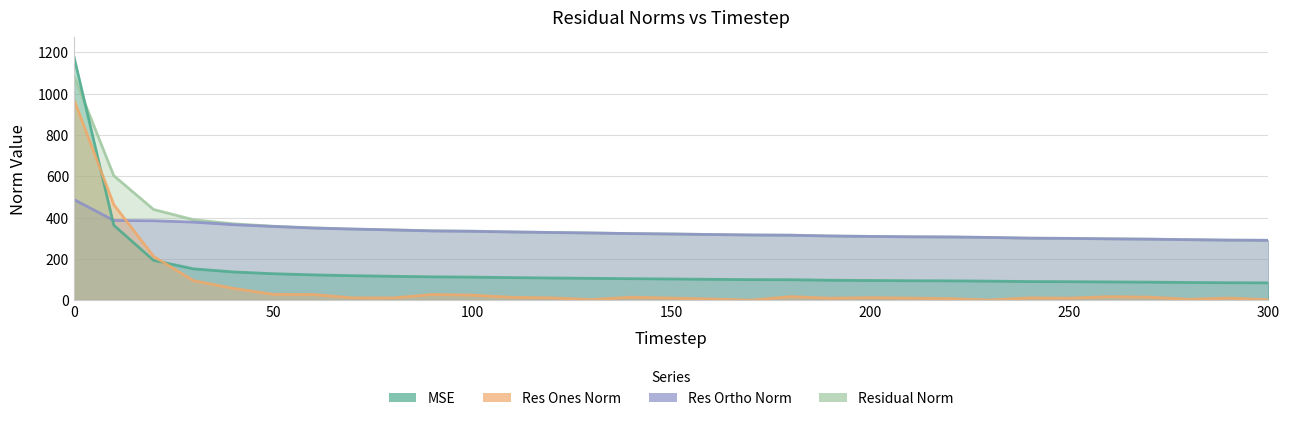

What is the total value across all series at 100?

803.2